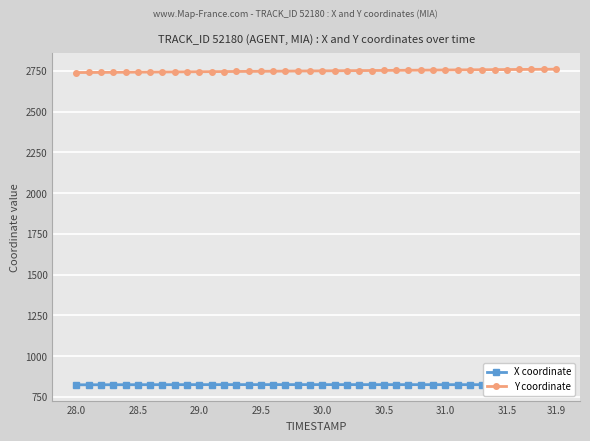

What is the value of the X coordinate point at the 34th from the left?

825.4